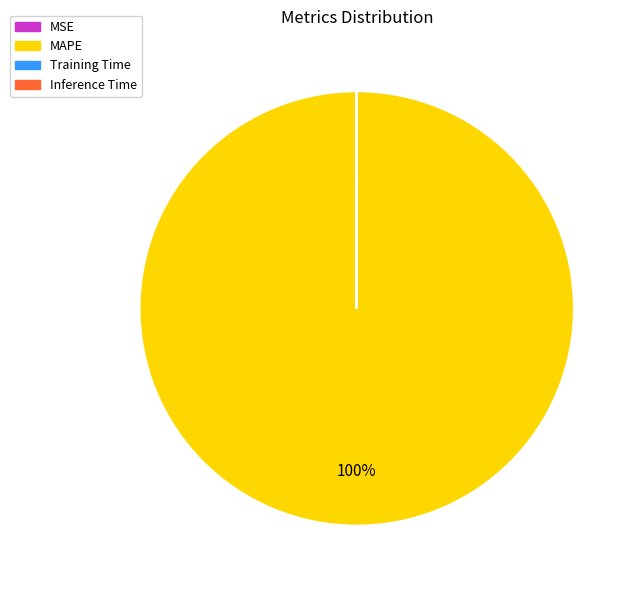

Is it true that MAPE is 88% of the pie?

False